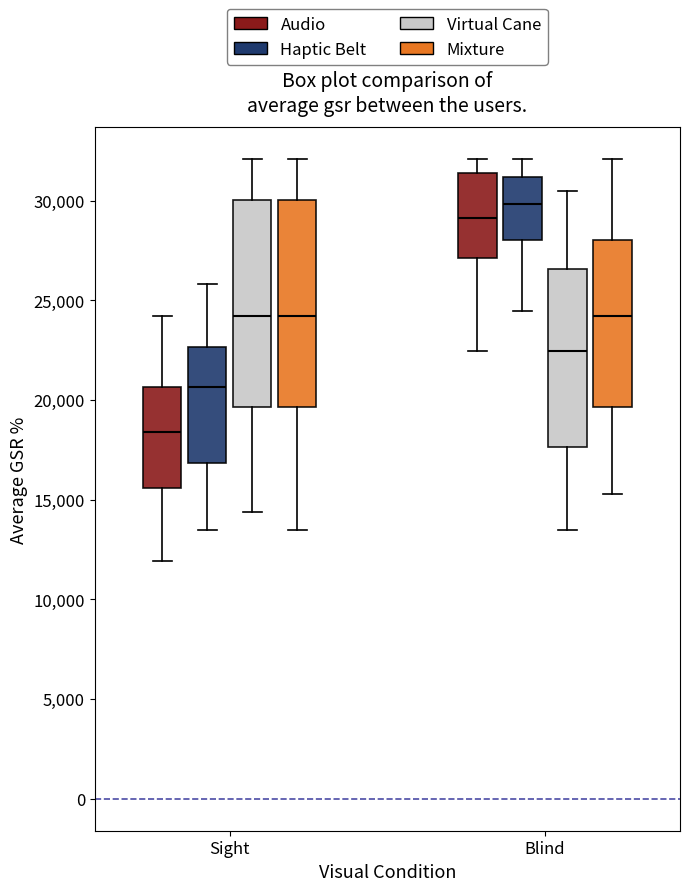

Reading left to right, transcribe this box plot: for each box, give where its median line is, the range the box spans, and where its two whiskers end, as read against the y-axis. The values are not printed on the chart, so give them approximately, as read against the axis.

Sight (Audio): median 18500, box 15500 to 20500, whiskers 12000 to 24000
Sight (Haptic Belt): median 20500, box 17000 to 22500, whiskers 13500 to 26000
Sight (Virtual Cane): median 24000, box 19500 to 30000, whiskers 14500 to 32000
Sight (Mixture): median 24000, box 19500 to 30000, whiskers 13500 to 32000
Blind (Audio): median 29000, box 27000 to 31500, whiskers 22500 to 32000
Blind (Haptic Belt): median 30000, box 28000 to 31000, whiskers 24500 to 32000
Blind (Virtual Cane): median 22500, box 17500 to 26500, whiskers 13500 to 30500
Blind (Mixture): median 24000, box 19500 to 28000, whiskers 15500 to 32000